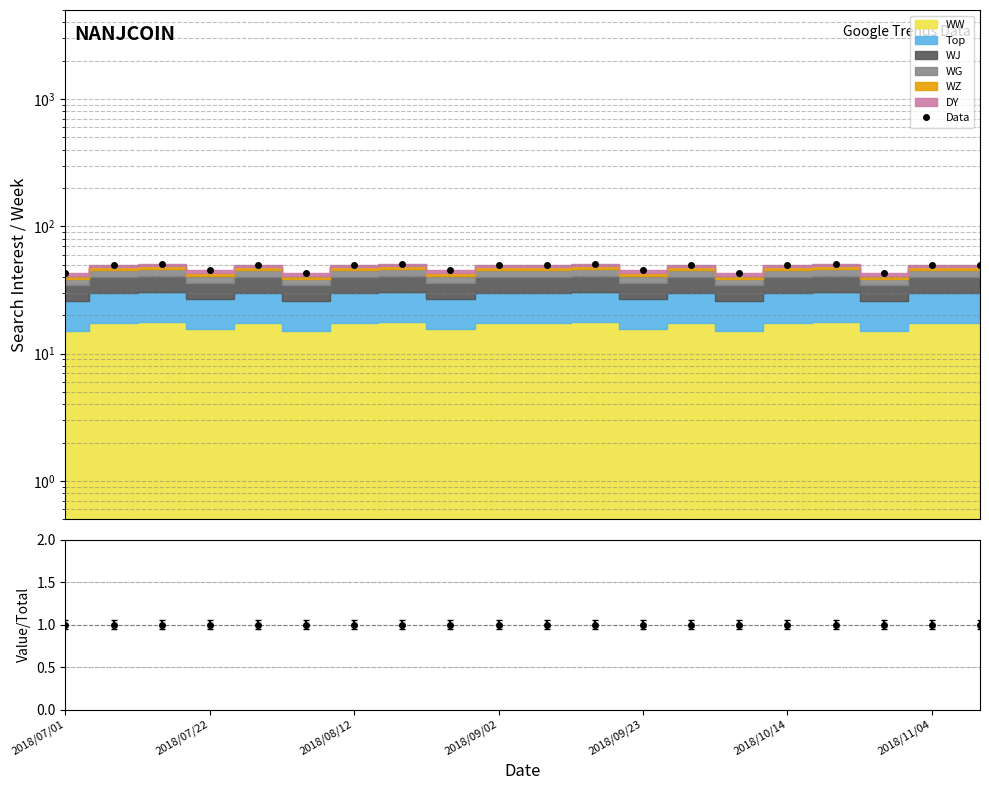

What is the maximum value shown in the chart?

51.0